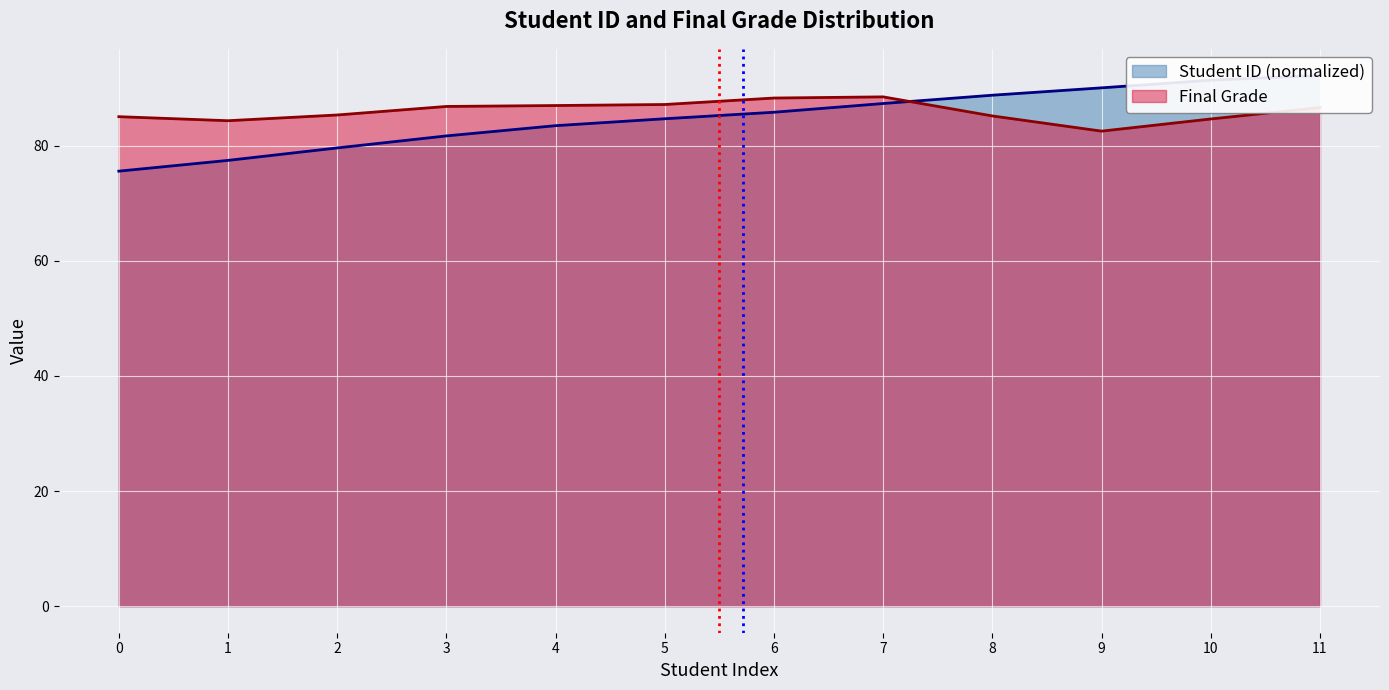

Approximately how many times larger is the value at 2 compared to 6?

0.9